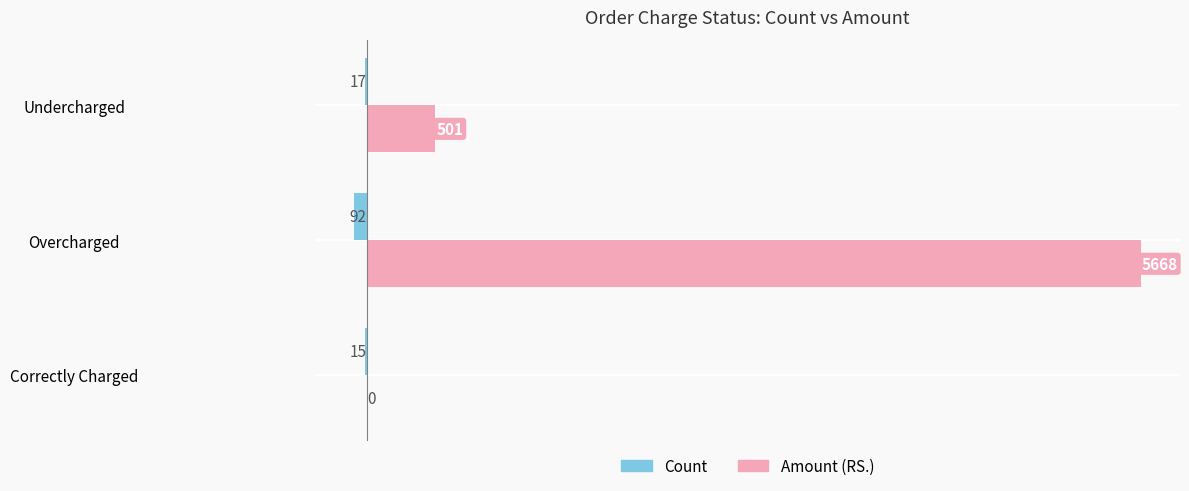

What is the highest value of the Count series?

-15.0